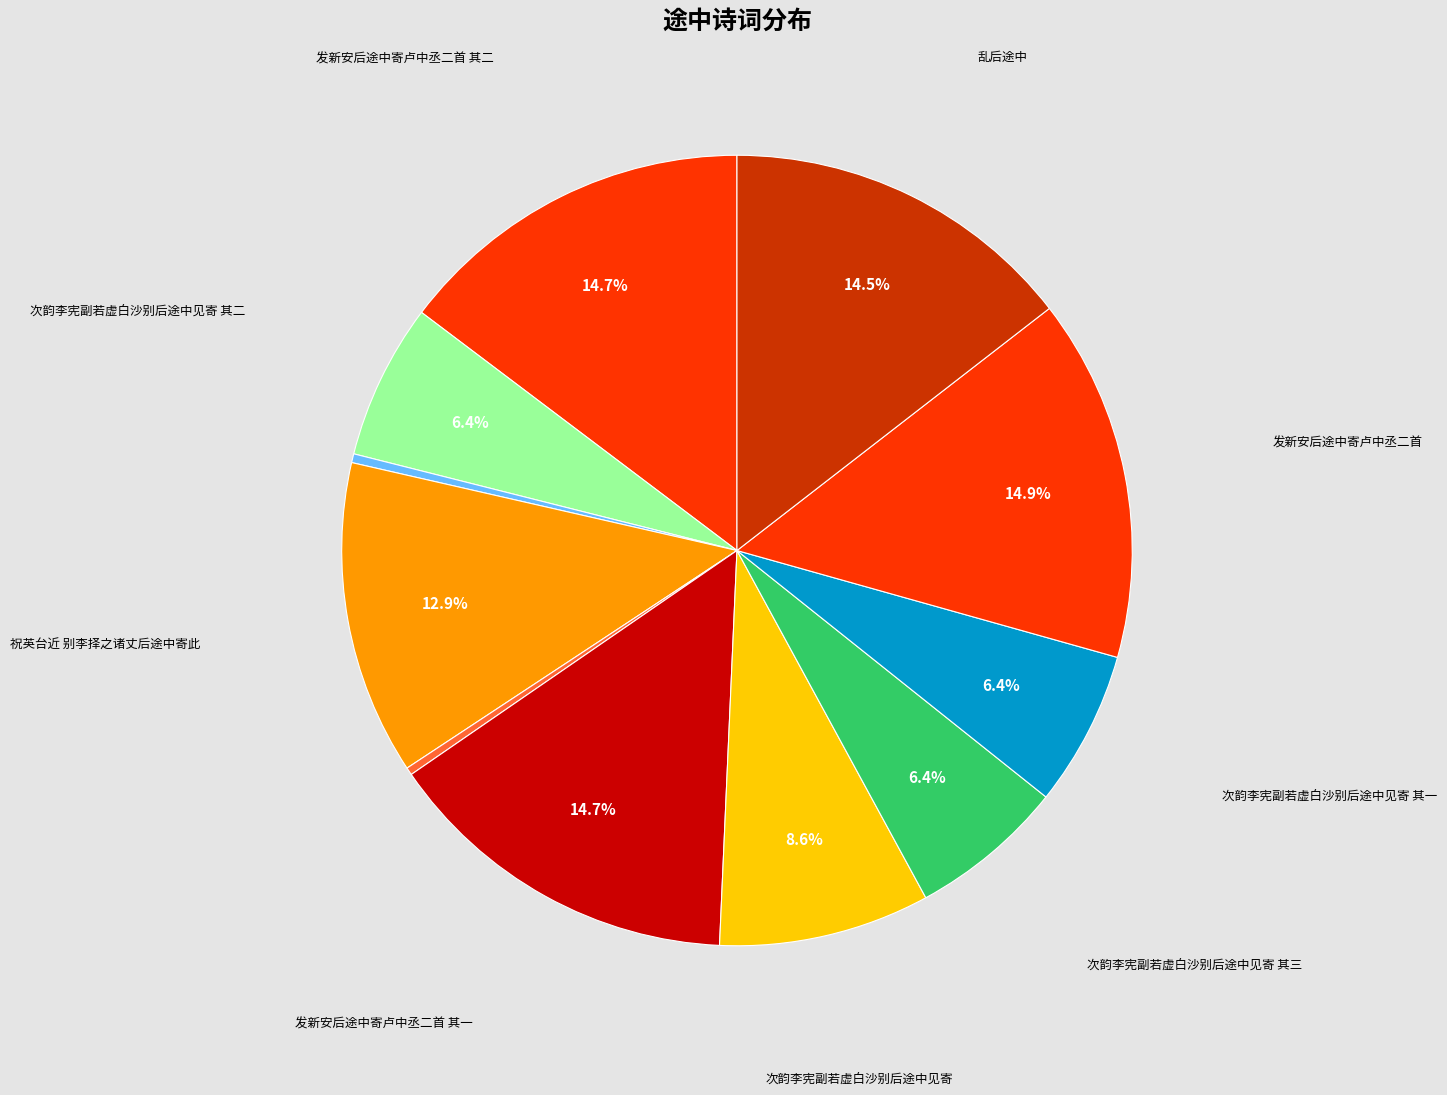

Count the number of slices in the pie.

11